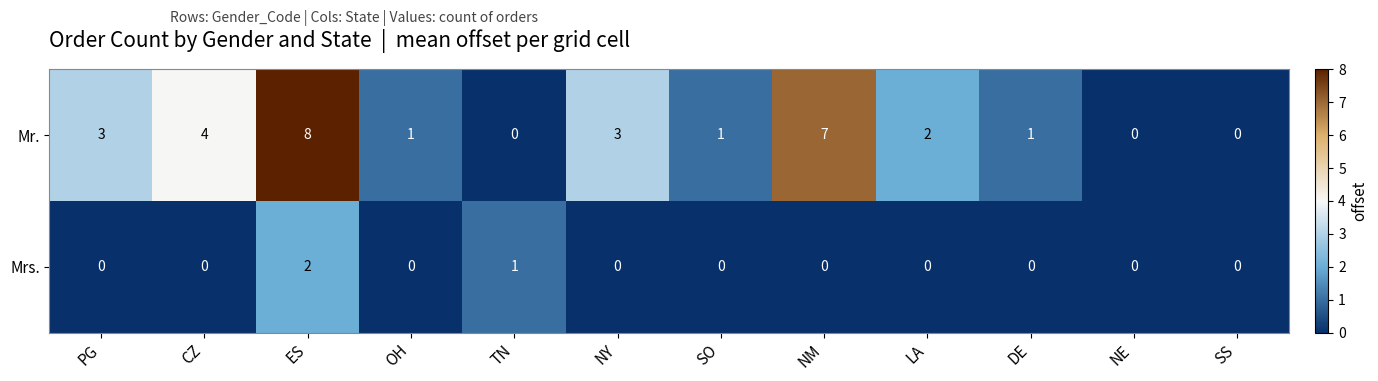

What is the difference between the maximum and second lowest values in the Mr. series?

8